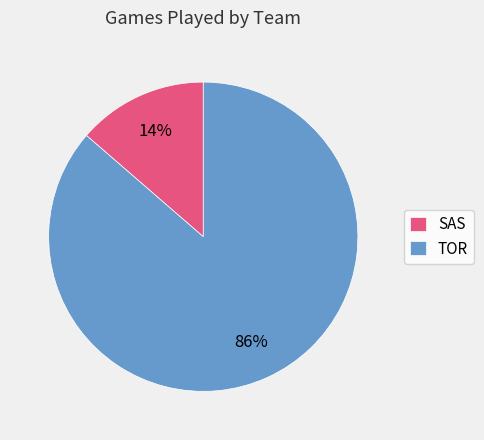

To the nearest percent, what is the average slice percentage?

50%